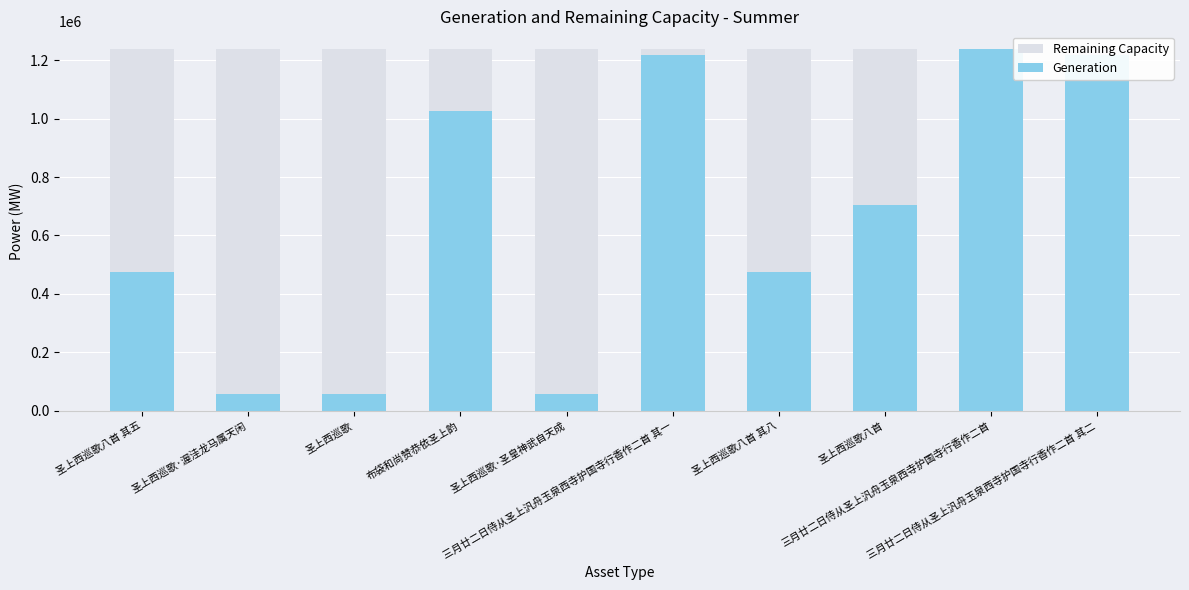

Reading right to left, extract all data points from this chart.

Remaining Capacity: 三月廿二日侍从圣上汎舟玉泉西寺护国寺行香作二首 其二=1236497	三月廿二日侍从圣上汎舟玉泉西寺护国寺行香作二首=1236497	圣上西巡歌八首=1236497	圣上西巡歌八首 其八=1236497	三月廿二日侍从圣上汎舟玉泉西寺护国寺行香作二首 其一=1236497	圣上西巡歌·圣皇神武自天成=1236497	布袋和尚赞恭依圣上韵=1236497	圣上西巡歌=1236497	圣上西巡歌·渥洼龙马属天闲=1236497	圣上西巡歌八首 其五=1236497
Generation: 三月廿二日侍从圣上汎舟玉泉西寺护国寺行香作二首 其二=1216016	三月廿二日侍从圣上汎舟玉泉西寺护国寺行香作二首=1236497	圣上西巡歌八首=703973	圣上西巡歌八首 其八=476339	三月廿二日侍从圣上汎舟玉泉西寺护国寺行香作二首 其一=1216015	圣上西巡歌·圣皇神武自天成=58909	布袋和尚赞恭依圣上韵=1024377	圣上西巡歌=58907	圣上西巡歌·渥洼龙马属天闲=58912	圣上西巡歌八首 其五=476336